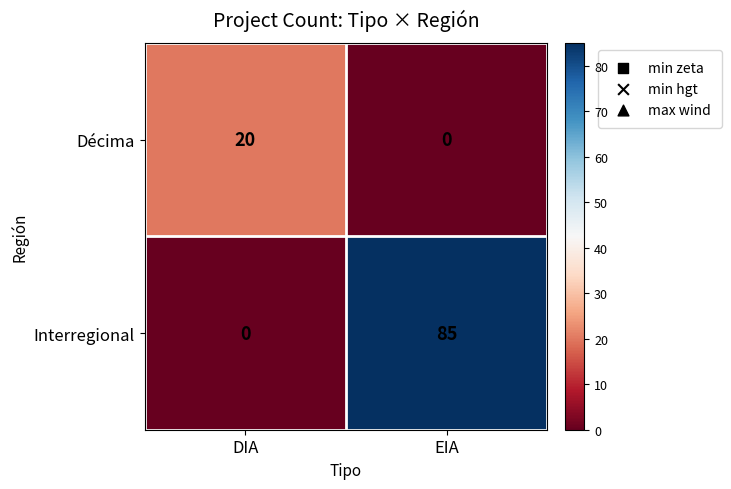

Count the number of categories in the chart.

2